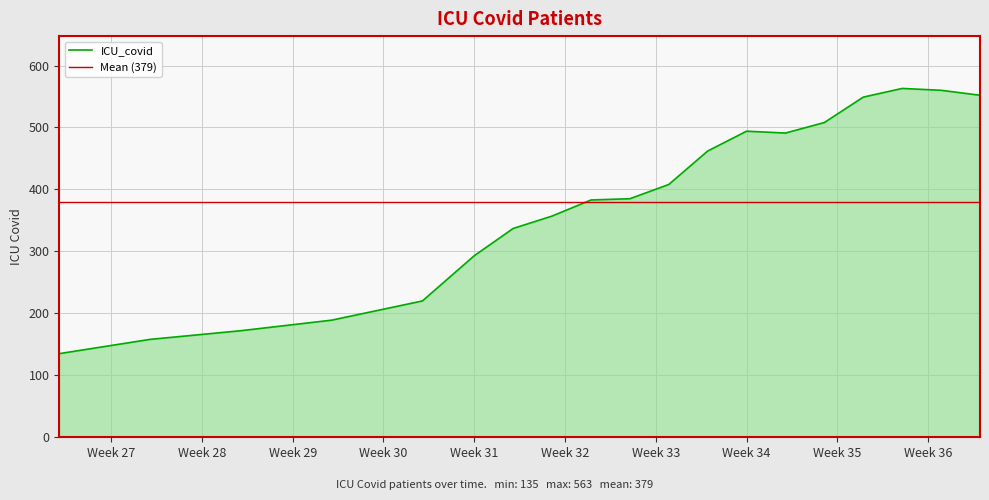

What is the sum of all values?

7216